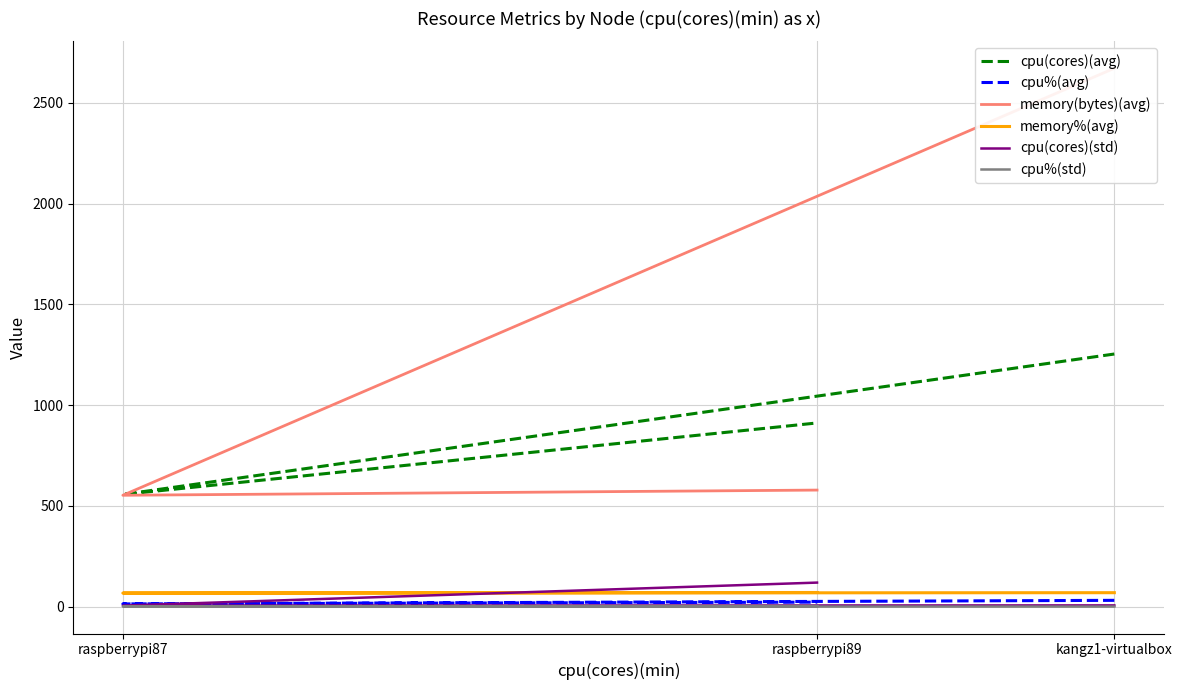

How many lines are shown in the chart?

6